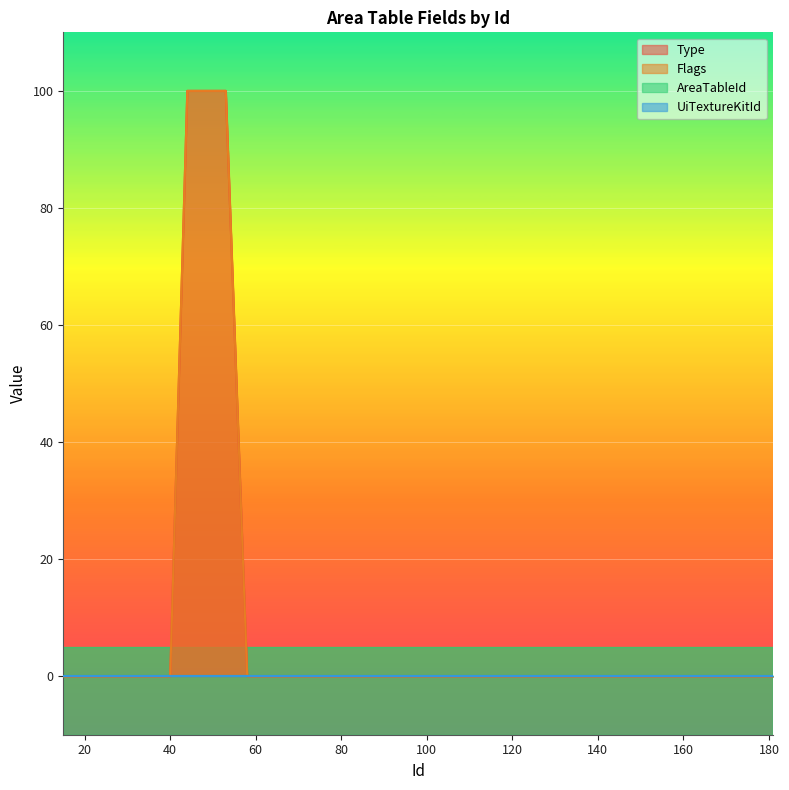

Does the chart display data point markers on the line(s)?

No